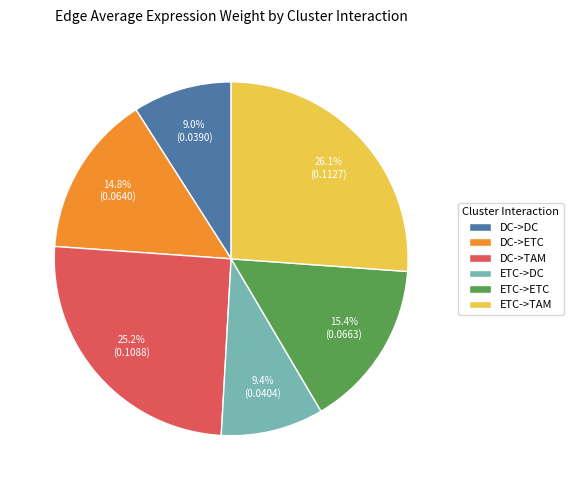

What is the largest slice in the pie chart?

ETC->TAM